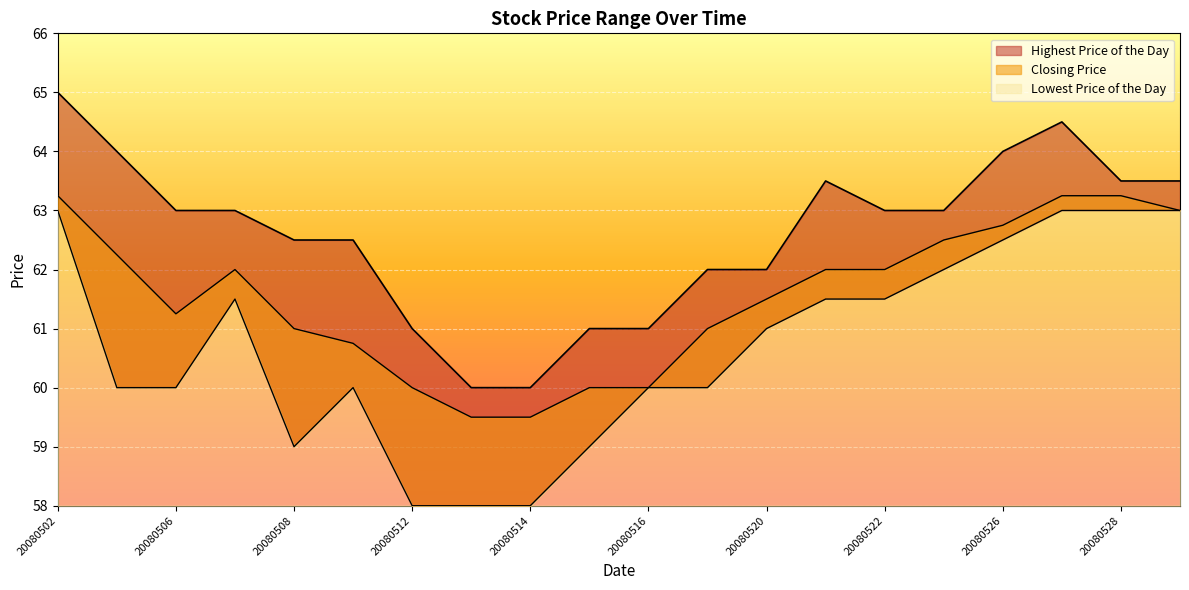

Is the value of Lowest Price of the Day at 20080516 greater than the value of Closing Price at 20080528?

No